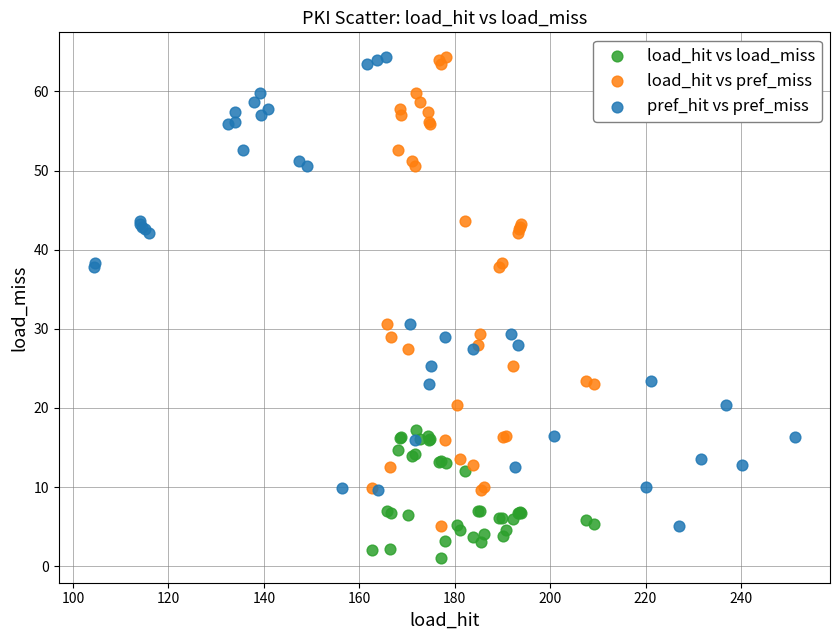

Which series contains the lowest Y value?

load_hit vs load_miss